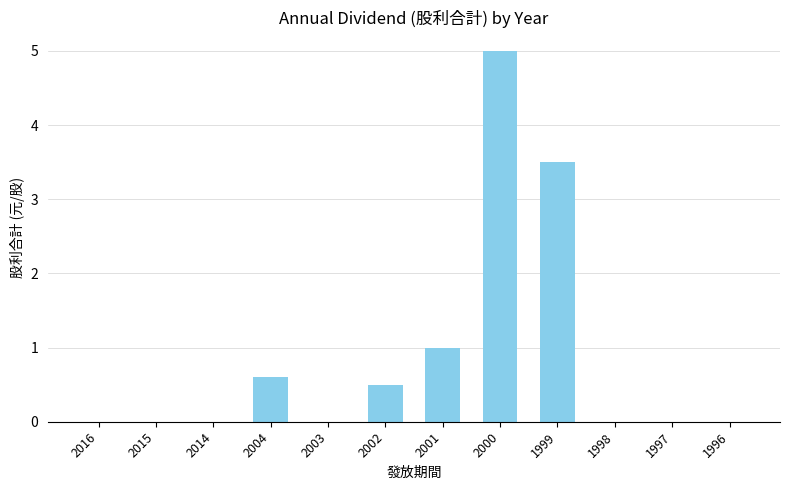

How many categories are shown in the chart?

12